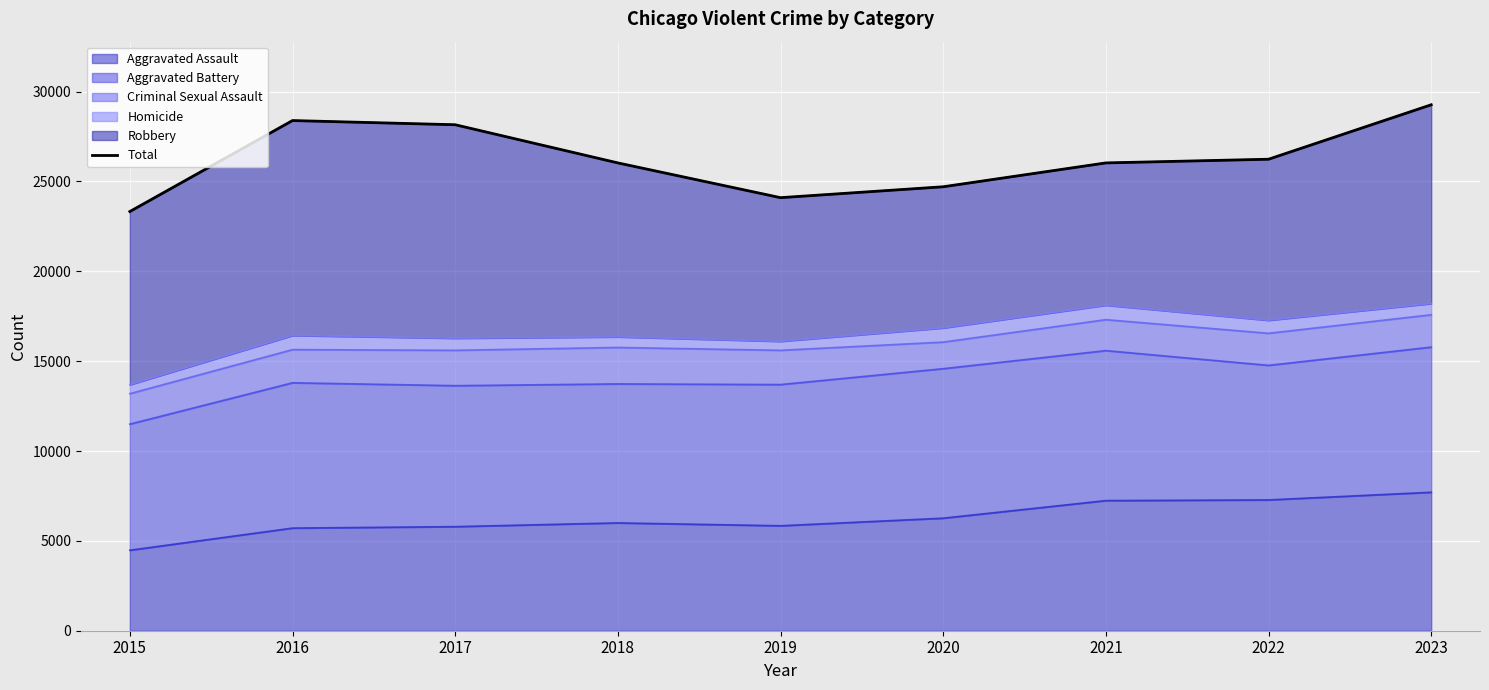

At which category does the chart reach its minimum across all series?

2015